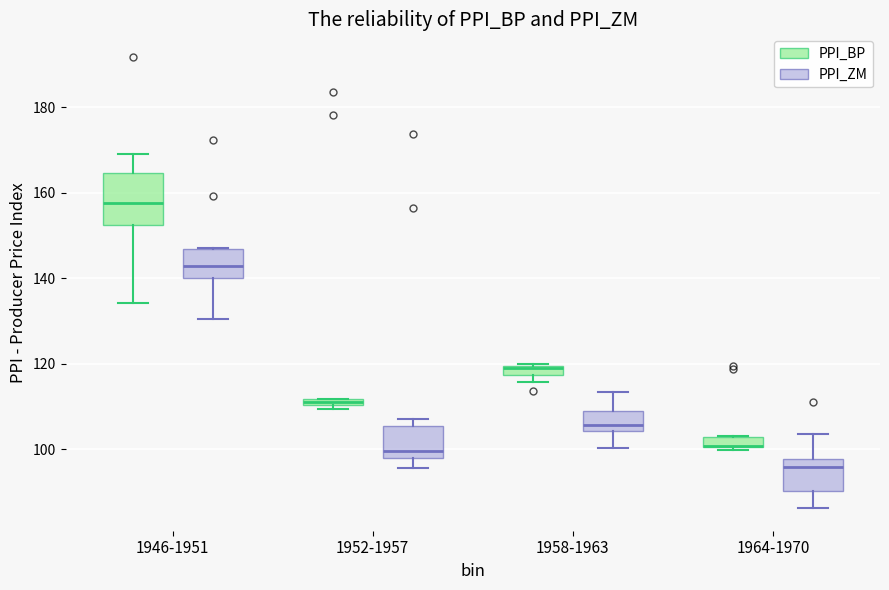

Which box is the tallest, from its lower edge to its upper edge?

1946-1951 (PPI_BP)